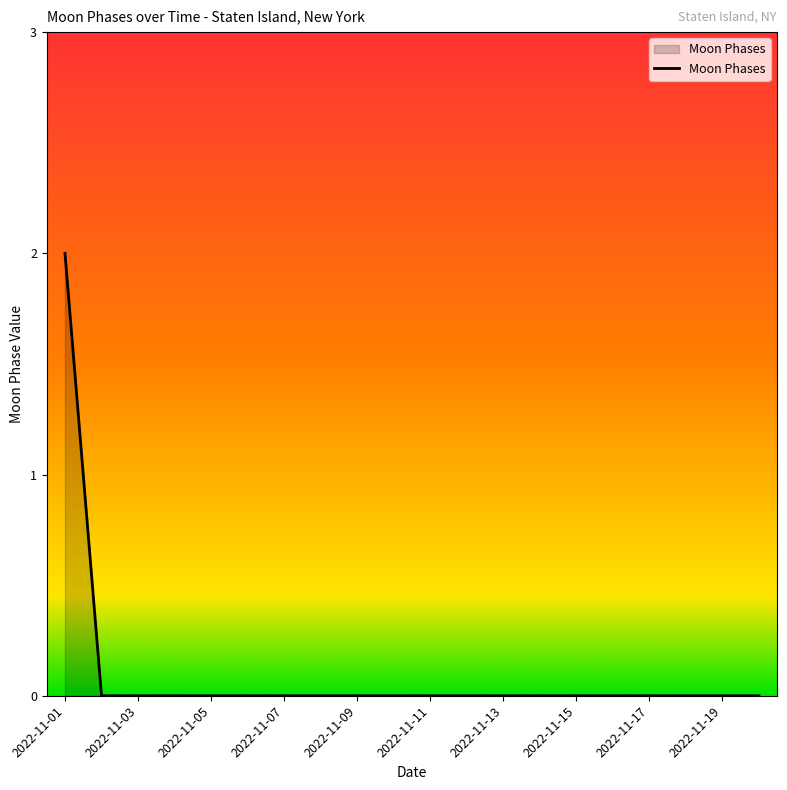

How many values are between 0 and 1?

19